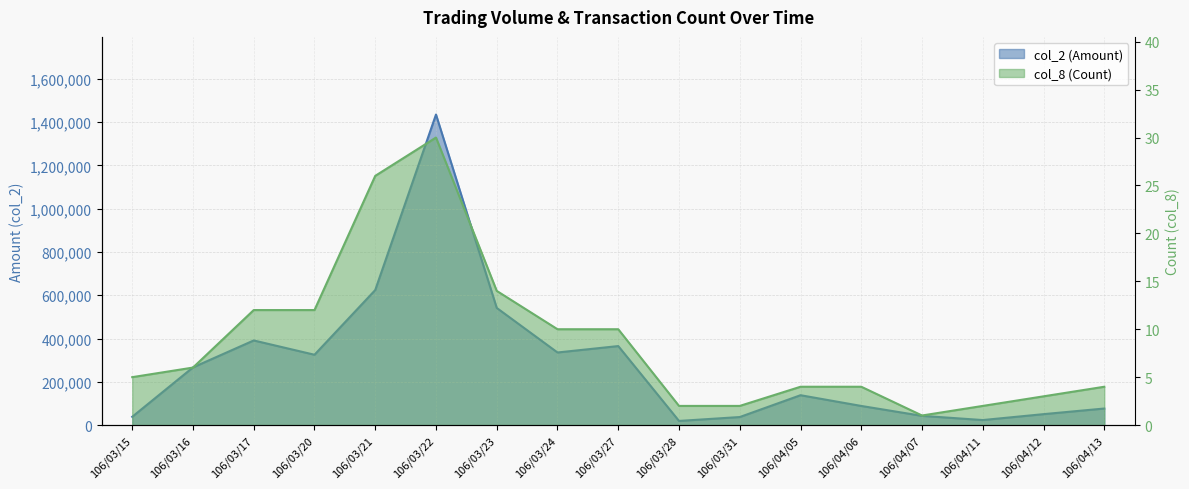

What is the label of the 15th point from the left?

106/04/11